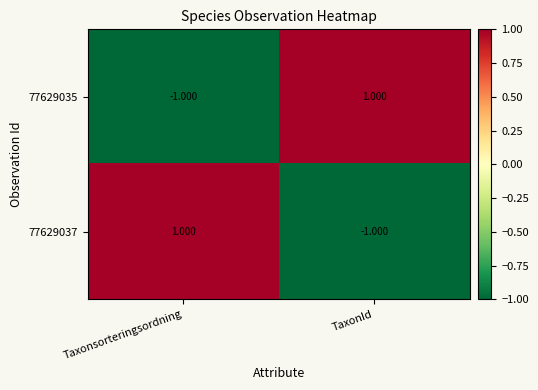

How many categories are shown in the chart?

2